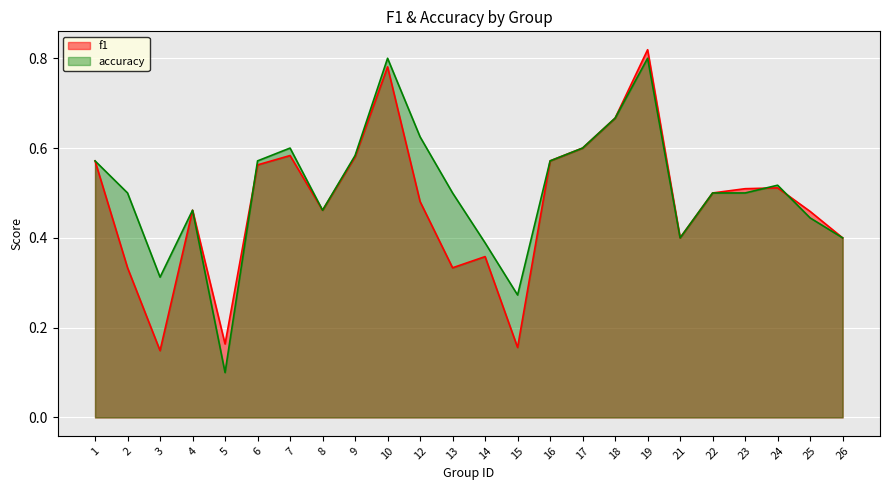

Rank the series by their average value, from highest to lowest.

accuracy, f1